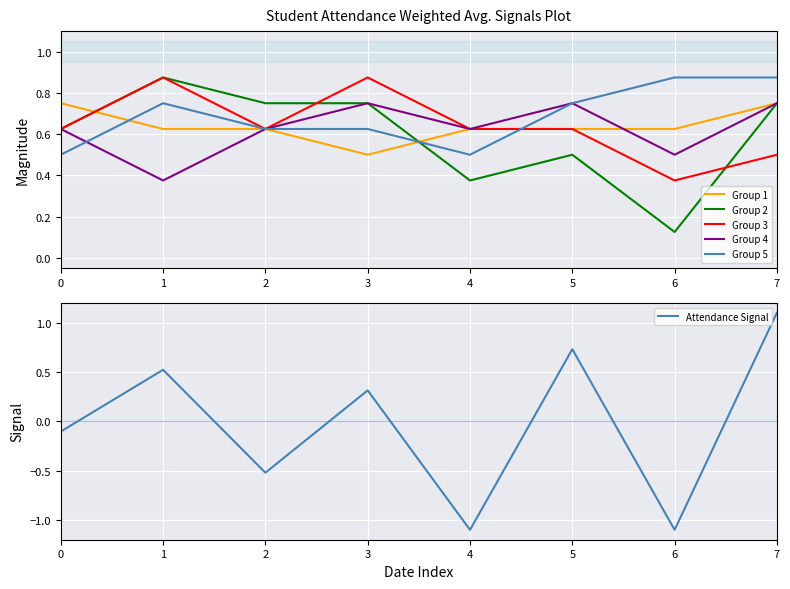

What is the value of the Group 1 point at the 8th from the left?

0.8